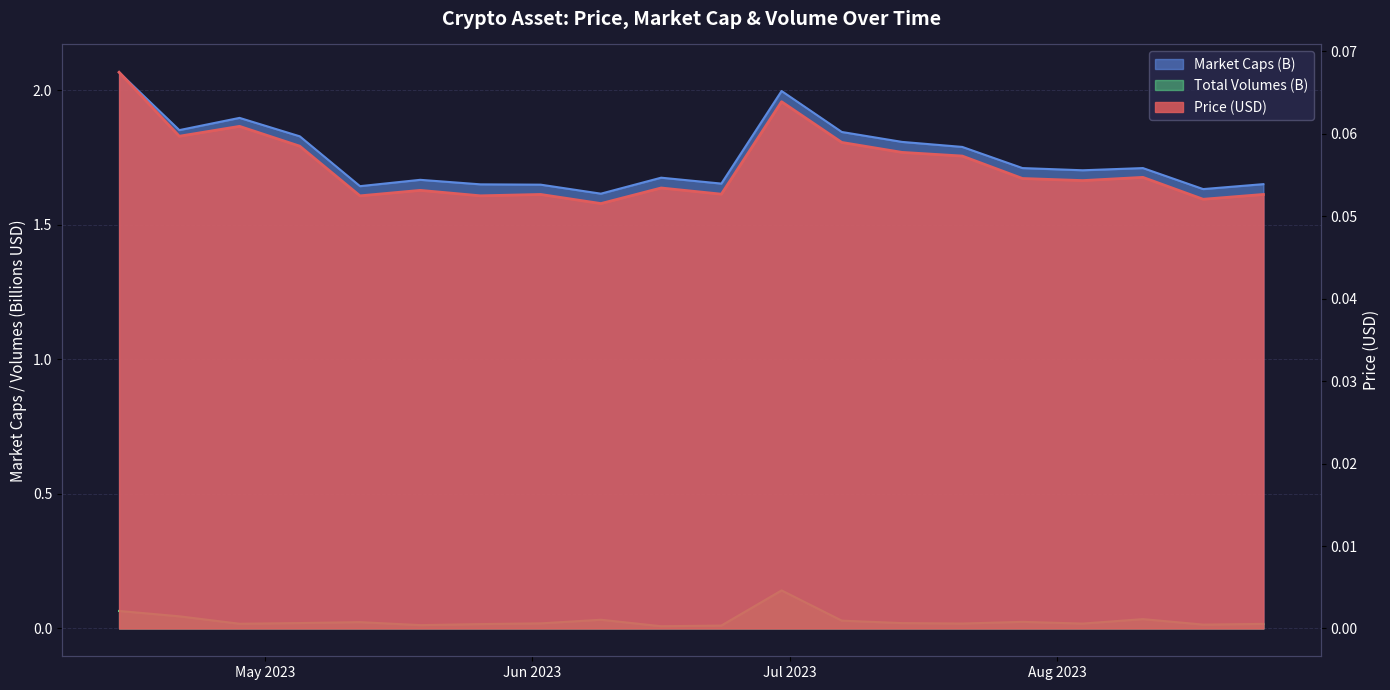

How many interior local peaks does the Price series have?

6